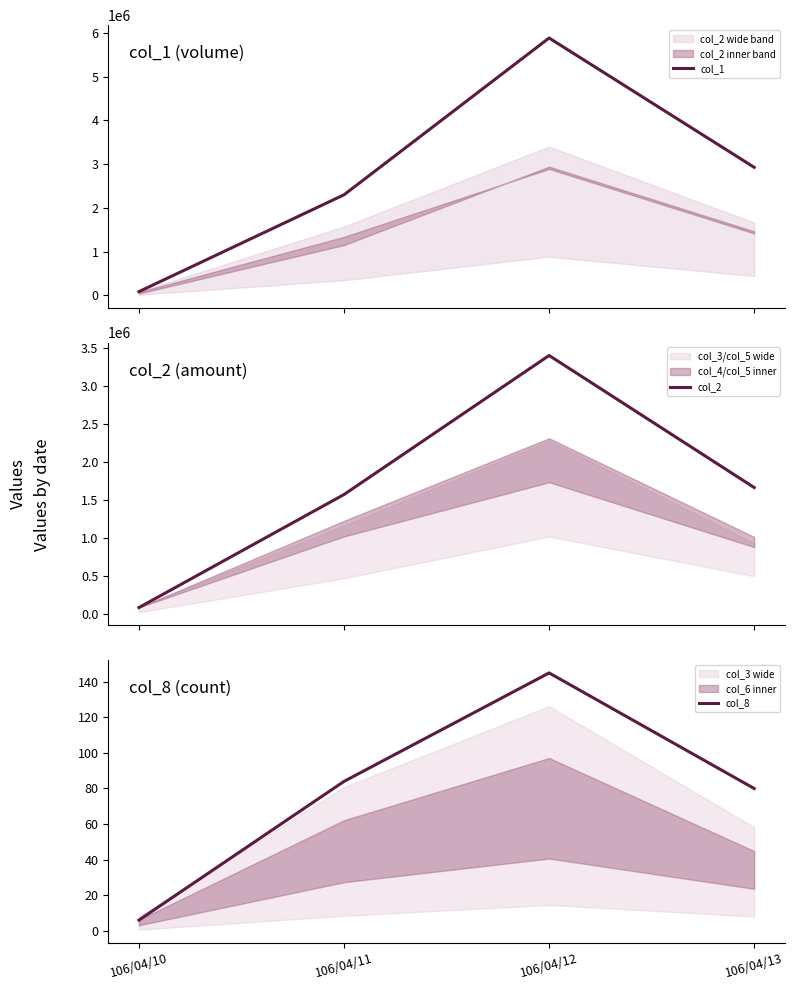

Which series has the largest range (max minus min)?

col_1